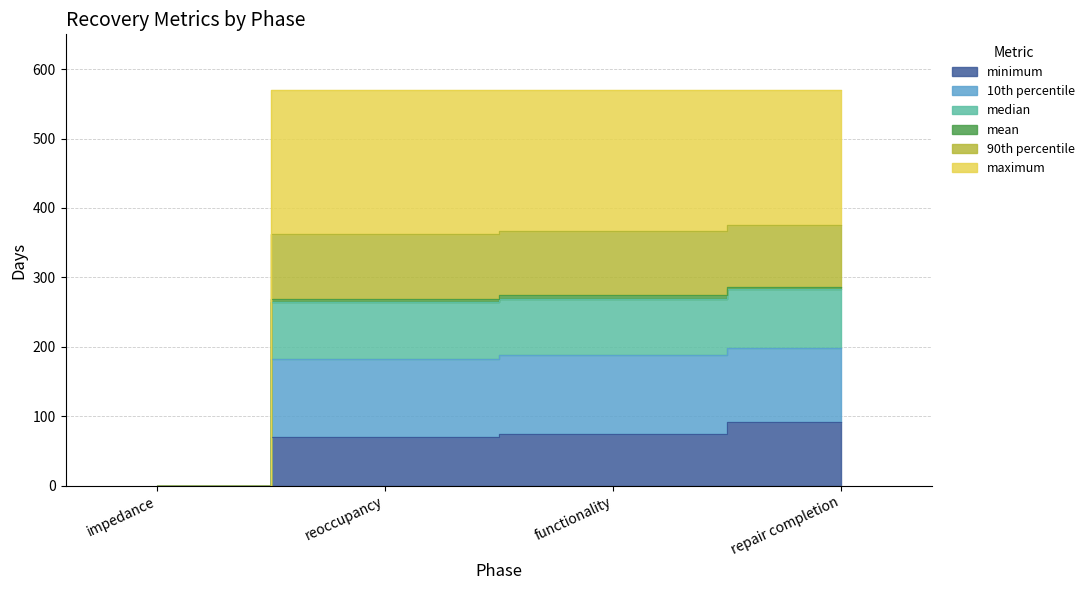

True or false: mean and maximum intersect in this chart.

False